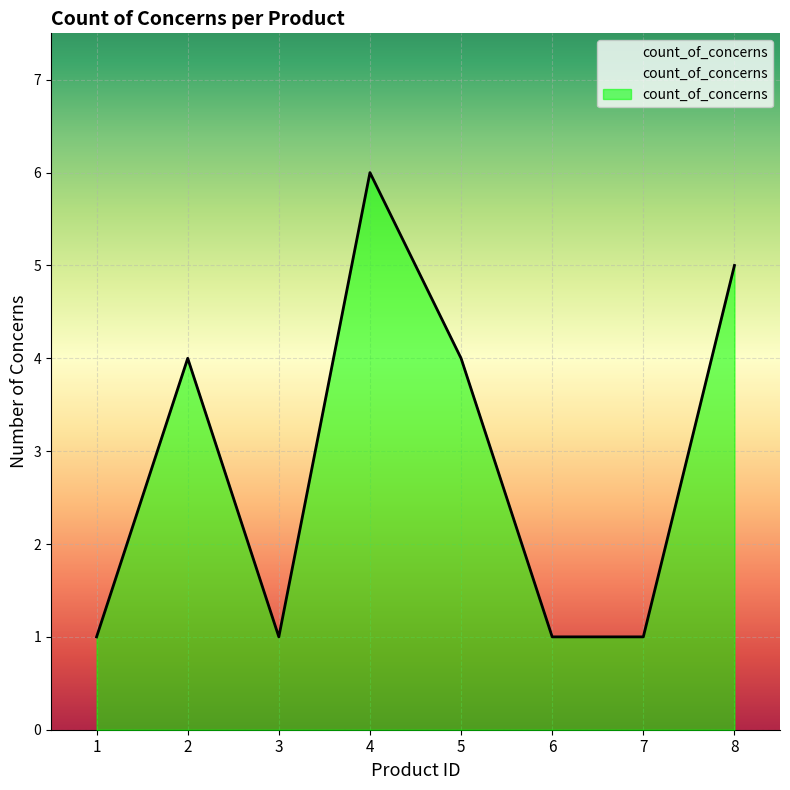

The chart shows a value of 4 at 2. True or false?

True